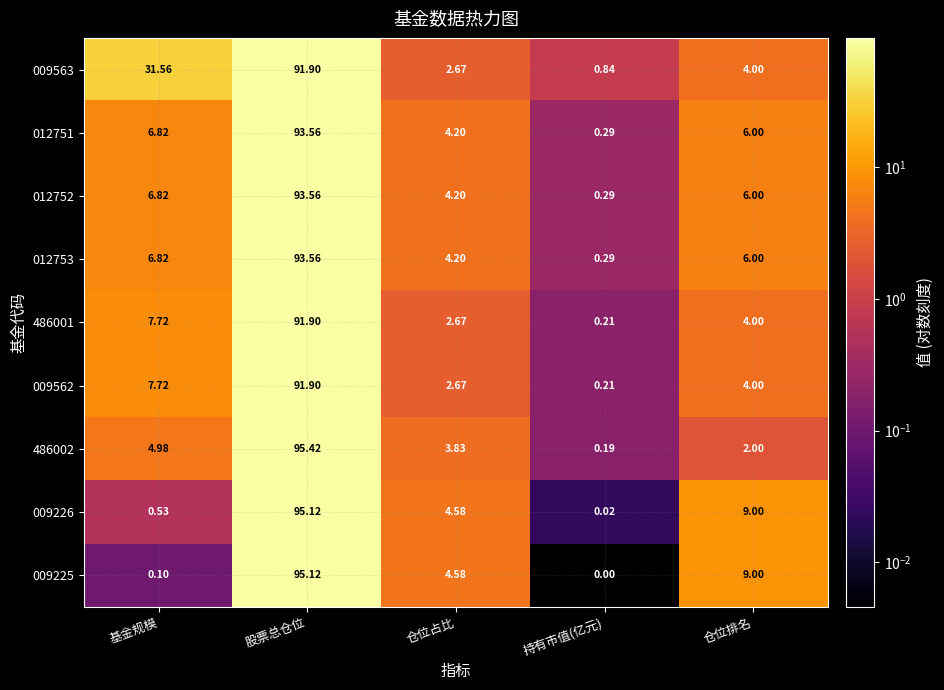

Between 股票总仓位 and 仓位占比, which series saw the biggest shift?

486002